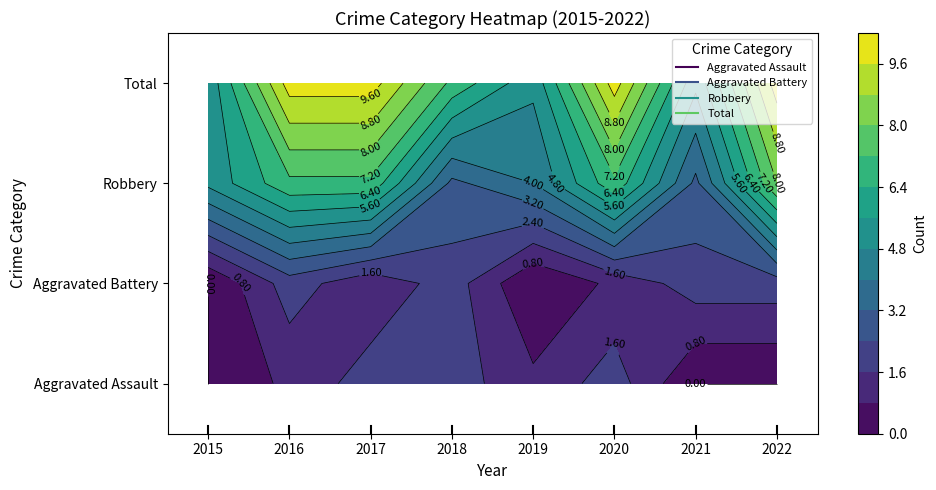

What is the difference between the highest and lowest values at 2021?

5